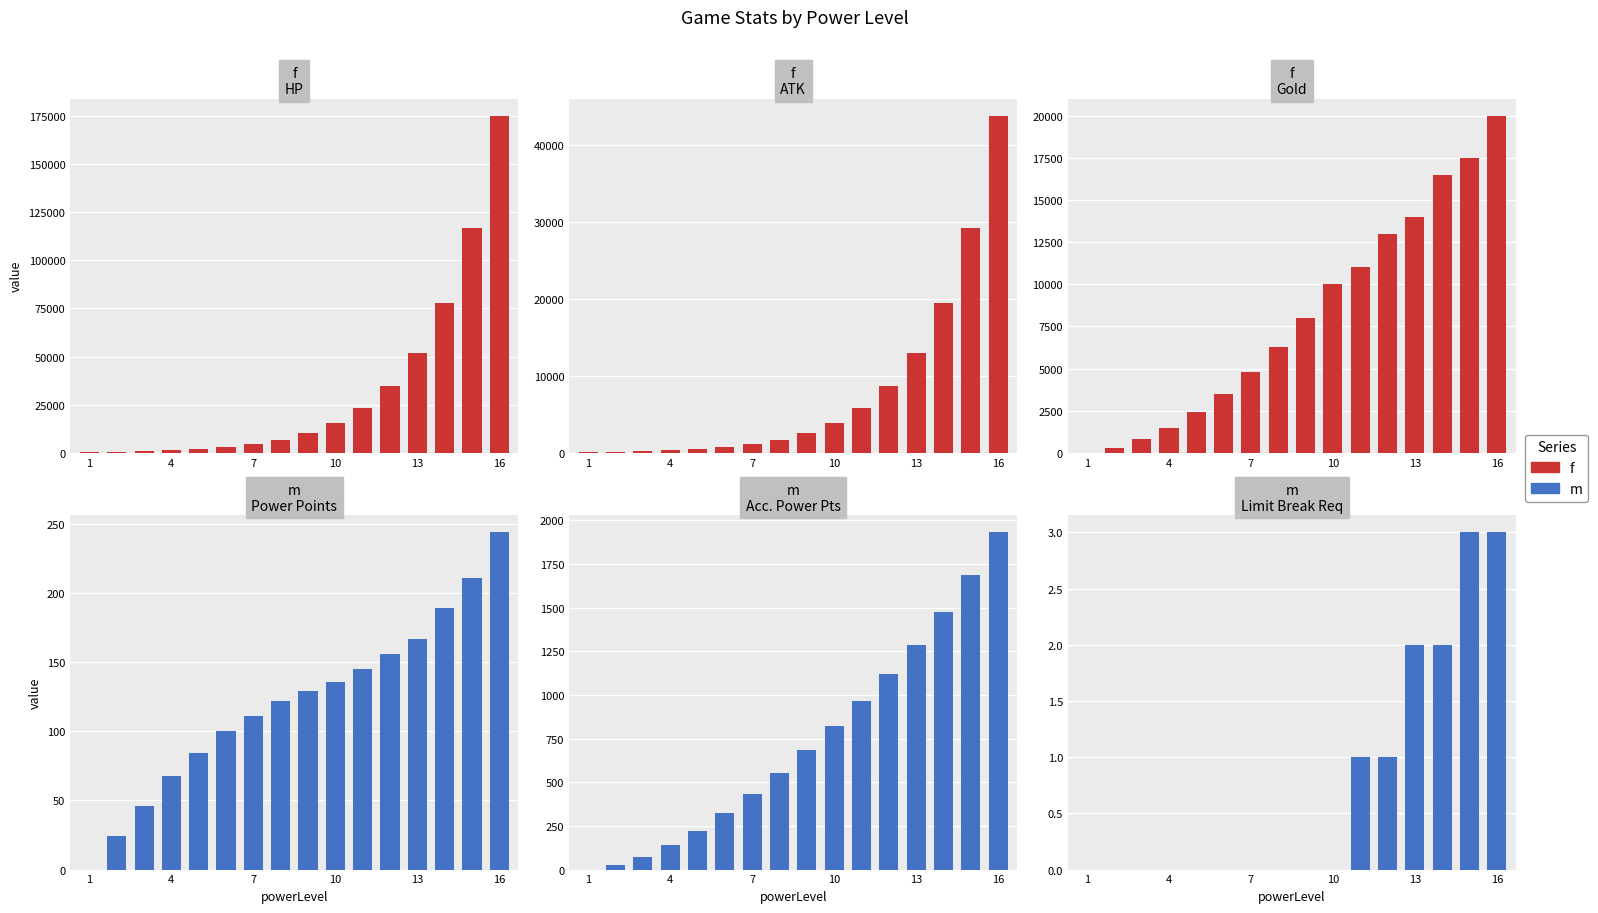

Which series has the largest total across all categories?

HP